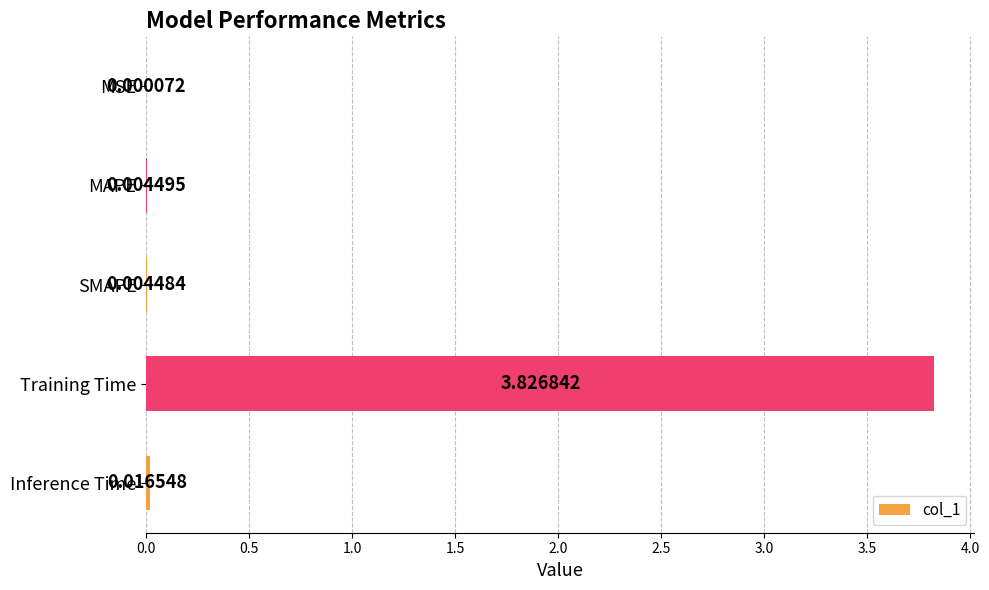

Where is the data nearest to the value 1?

Inference Time